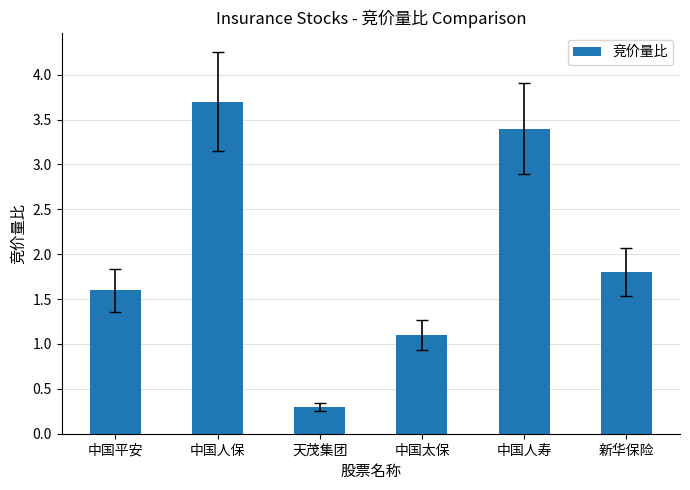

Rank the categories by value from lowest to highest.

天茂集团, 中国太保, 中国平安, 新华保险, 中国人寿, 中国人保